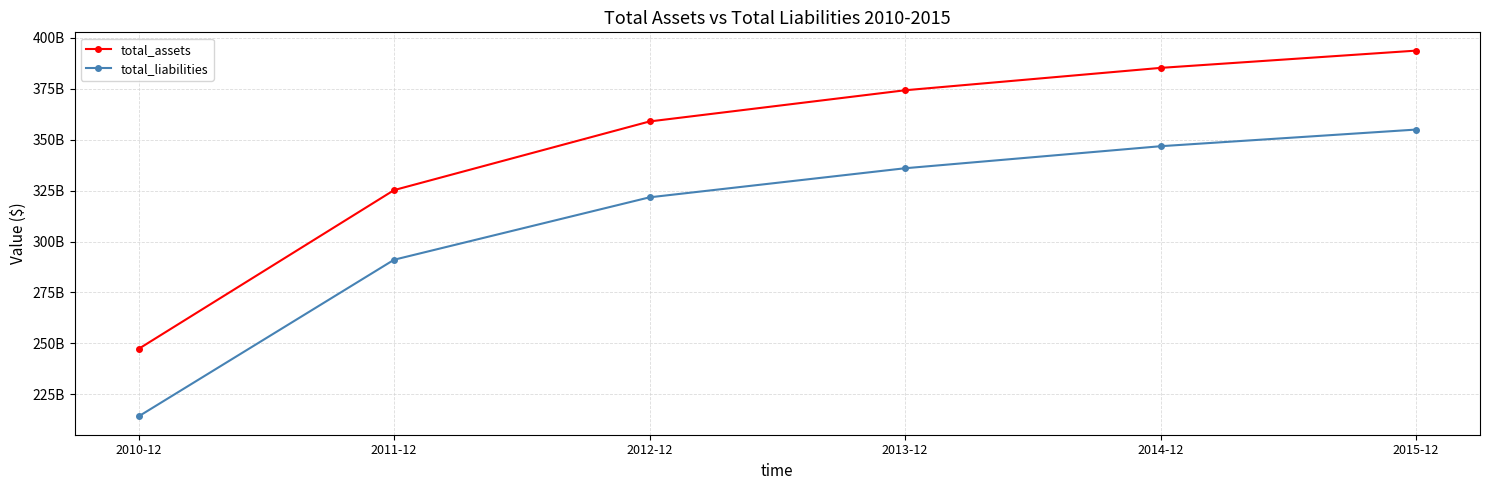

What is the total value across all series at 2014-12?

732132000000